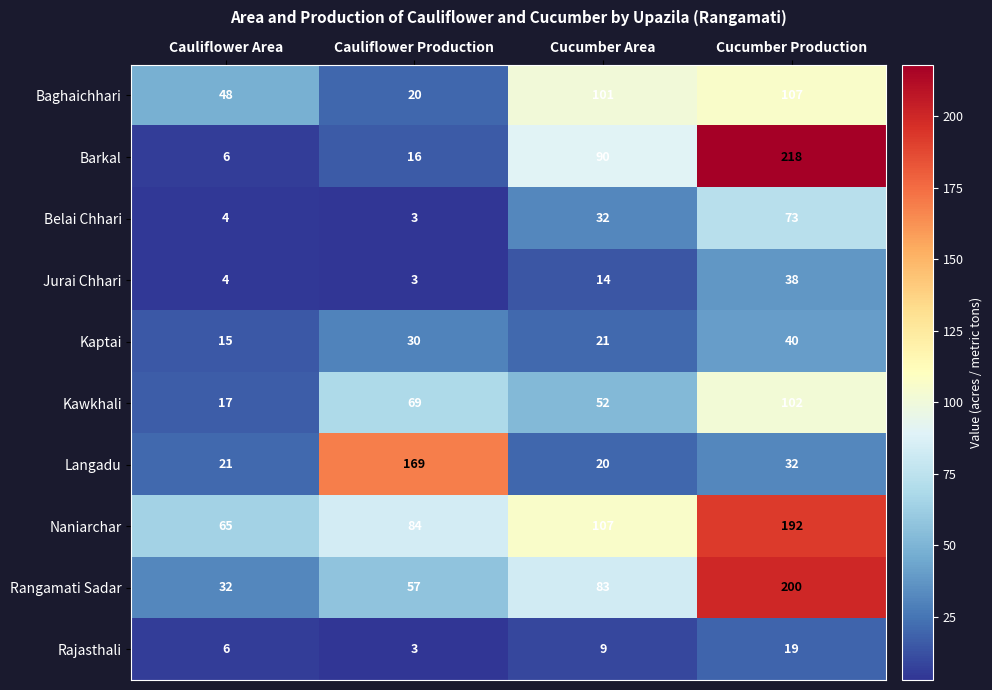

At how many categories does at least one series exceed 83?

3